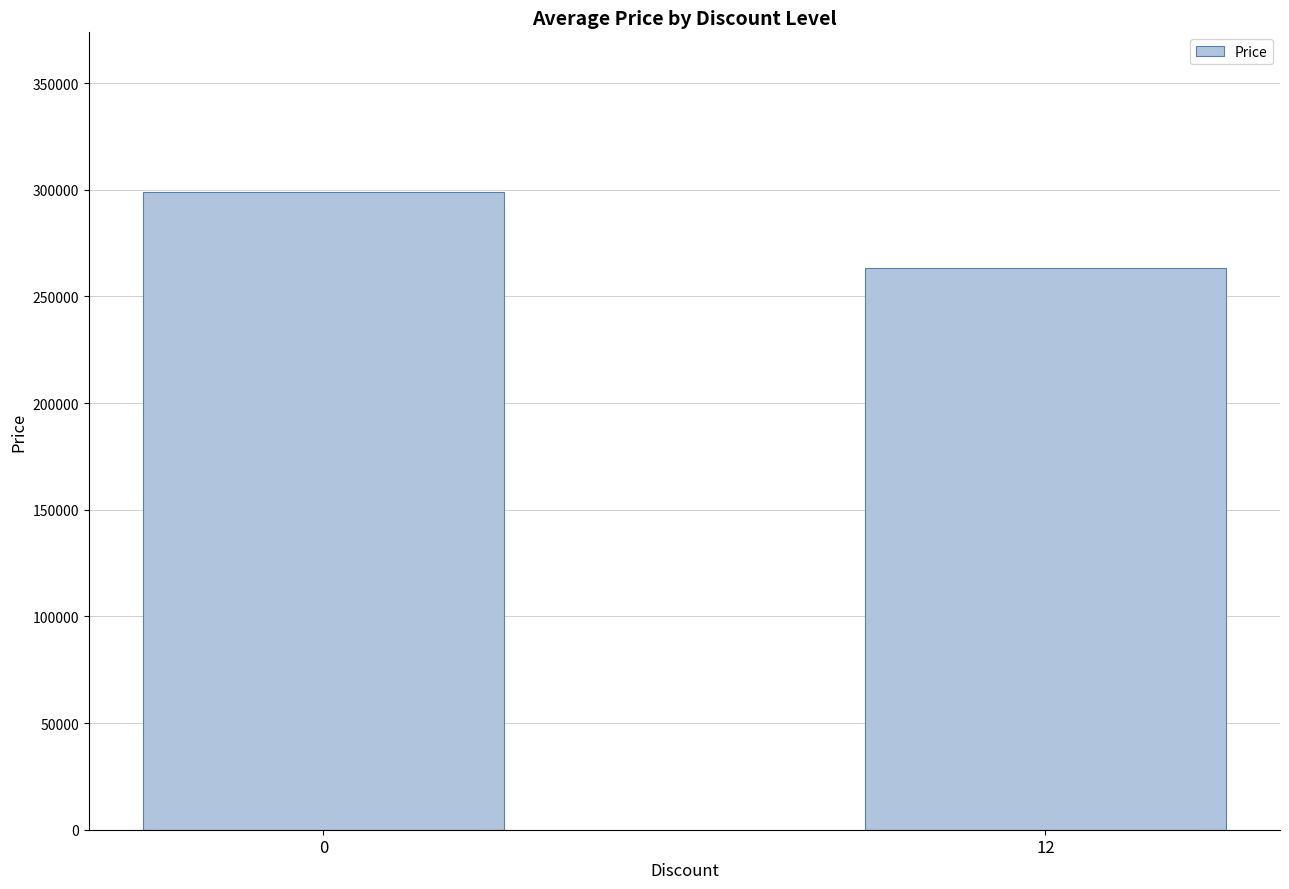

What is the sum of the values at 12 and 0?

562100